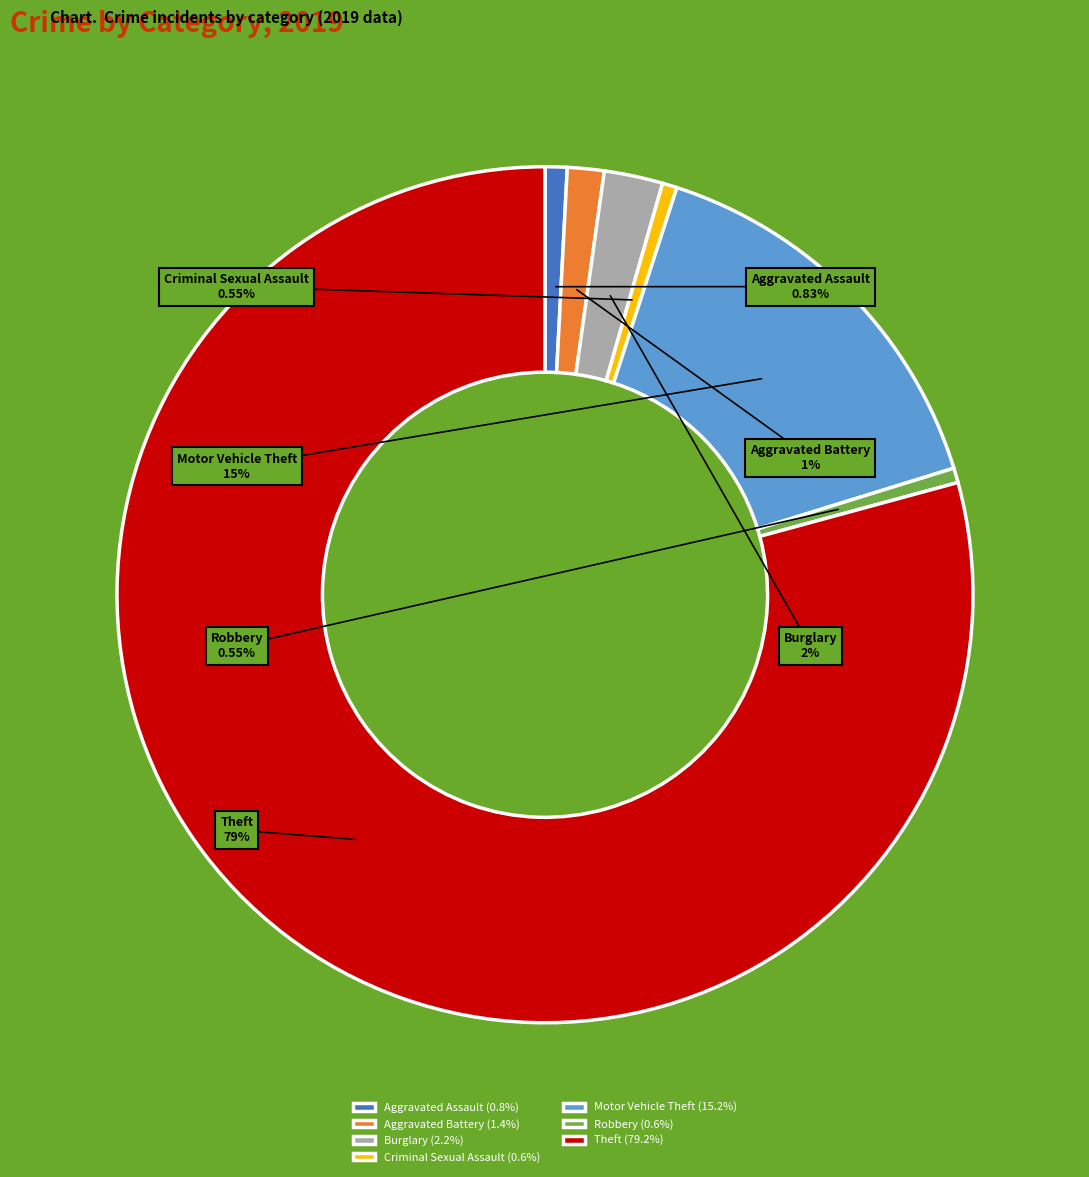

What portion of the pie excludes Aggravated Battery?

98.6%